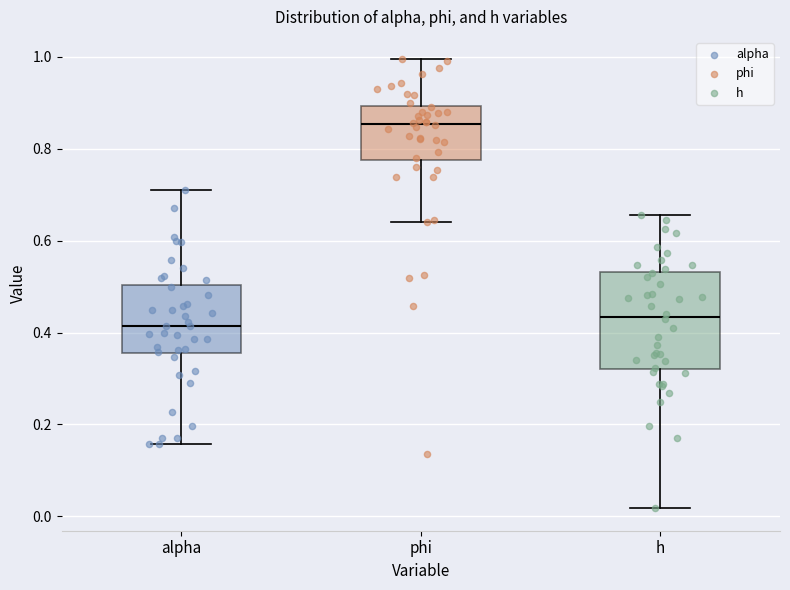

Reading left to right, transcribe this box plot: for each box, give where its median line is, the range the box spans, and where its two whiskers end, as read against the y-axis. The values are not printed on the chart, so give them approximately, as read against the axis.

alpha: median 0.42, box 0.36 to 0.50, whiskers 0.16 to 0.72
phi: median 0.86, box 0.78 to 0.90, whiskers 0.64 to 1.00
h: median 0.44, box 0.32 to 0.54, whiskers 0.02 to 0.66